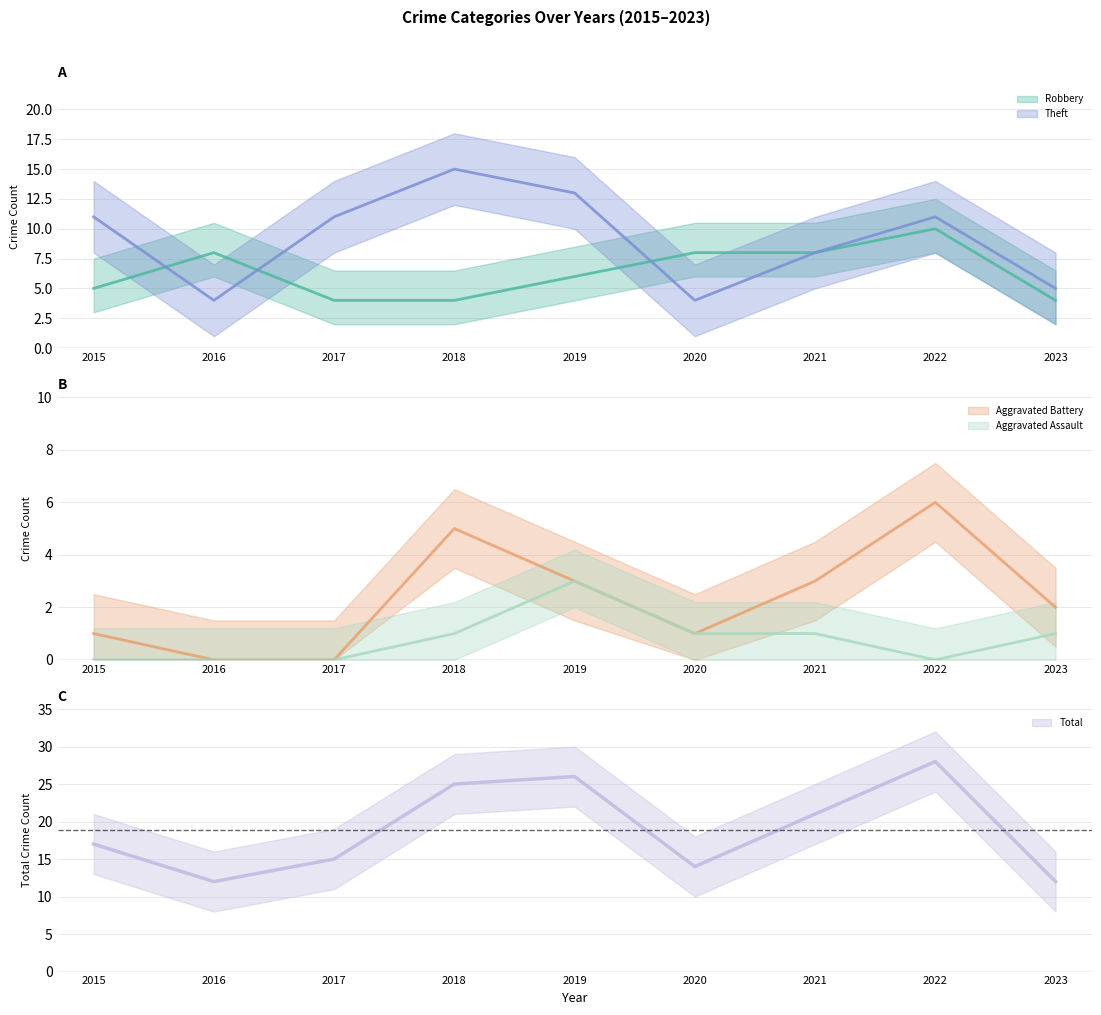

Which category has the highest value across all series?

2022